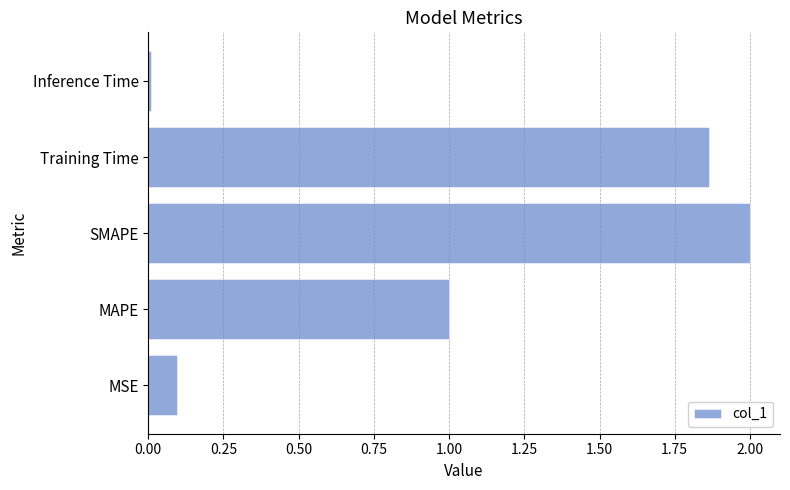

What is the average value?

1.0